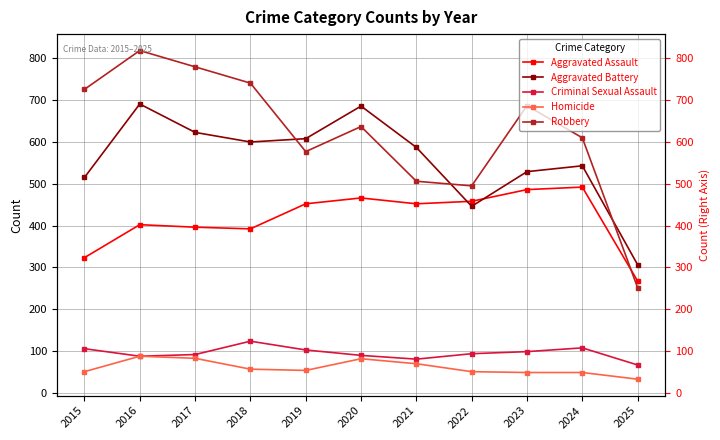

Which series changed the most between 2016 and 2022?

Robbery